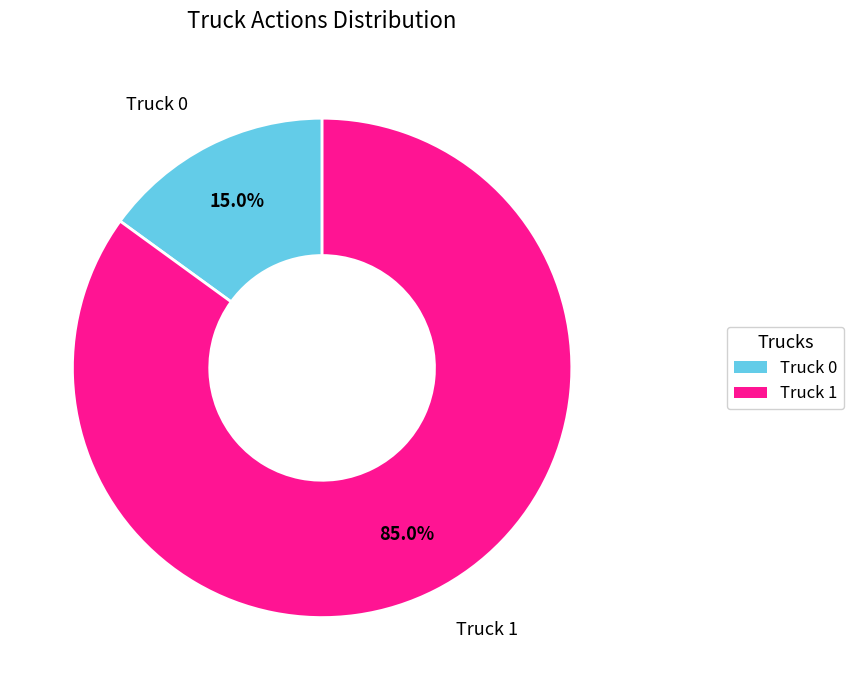

Which has a higher value, Truck 0 or Truck 1?

Truck 1